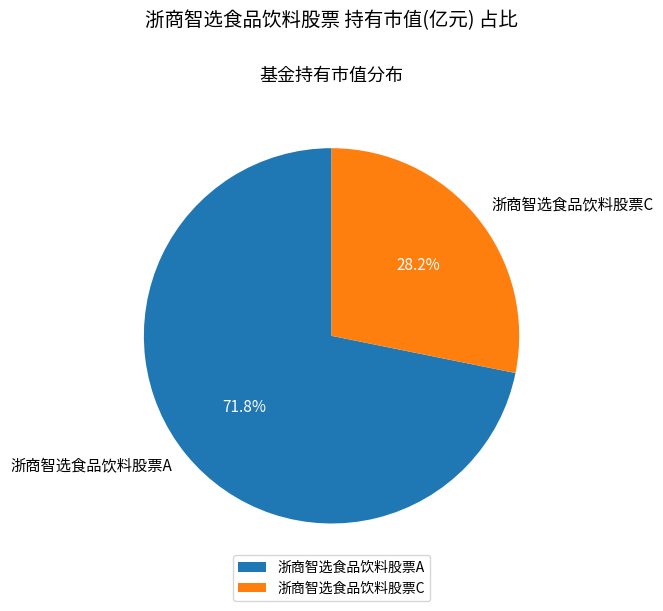

To the nearest percent, what portion does 浙商智选食品饮料股票A represent?

72%